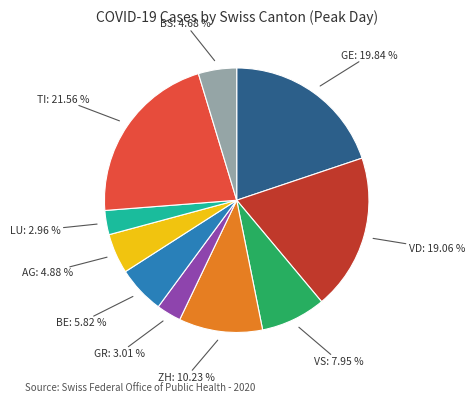

Does any single category account for the majority?

No